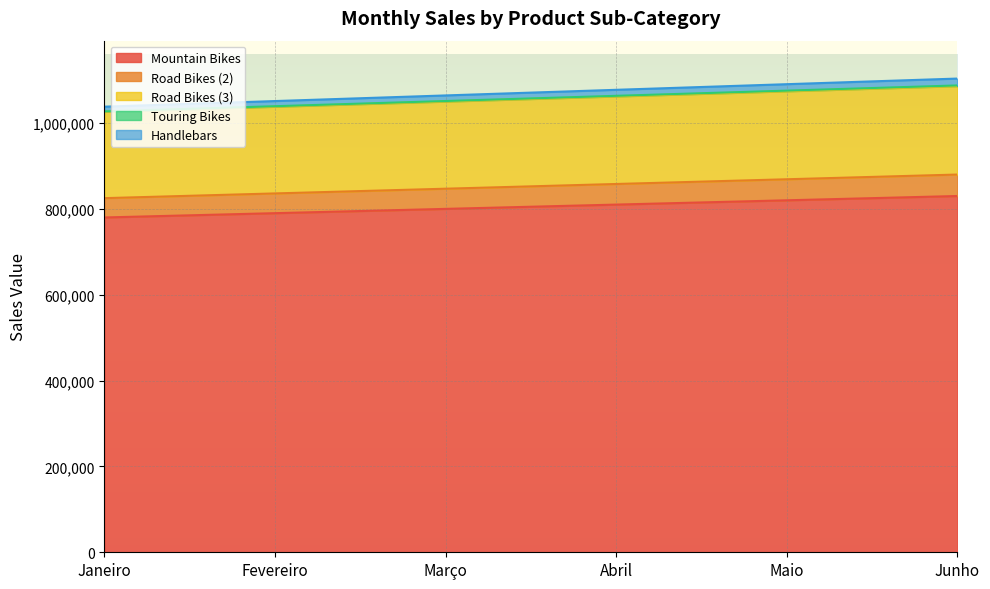

Reading left to right, transcribe all the data shown in this chart.

Mountain Bikes: Janeiro=780000	Fevereiro=790000	Março=800000	Abril=810000	Maio=820000	Junho=830000
Road Bikes (2): Janeiro=825000	Fevereiro=836000	Março=847000	Abril=858000	Maio=869000	Junho=880000
Road Bikes (3): Janeiro=1026000	Fevereiro=1038000	Março=1050000	Abril=1062000	Maio=1074000	Junho=1086000
Touring Bikes: Janeiro=1027100	Fevereiro=1039200	Março=1051300	Abril=1063400	Maio=1075500	Junho=1087600
Handlebars: Janeiro=1038100	Fevereiro=1051200	Março=1064300	Abril=1077400	Maio=1090500	Junho=1103600